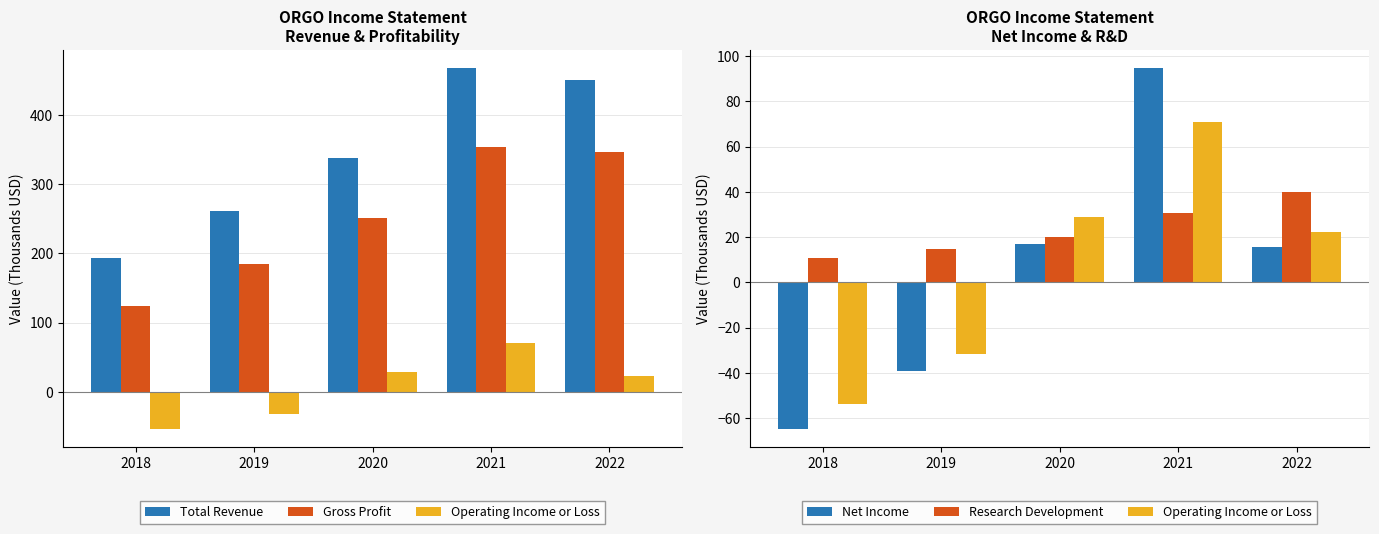

Read the Operating Income or Loss value at 2019.

-31.7